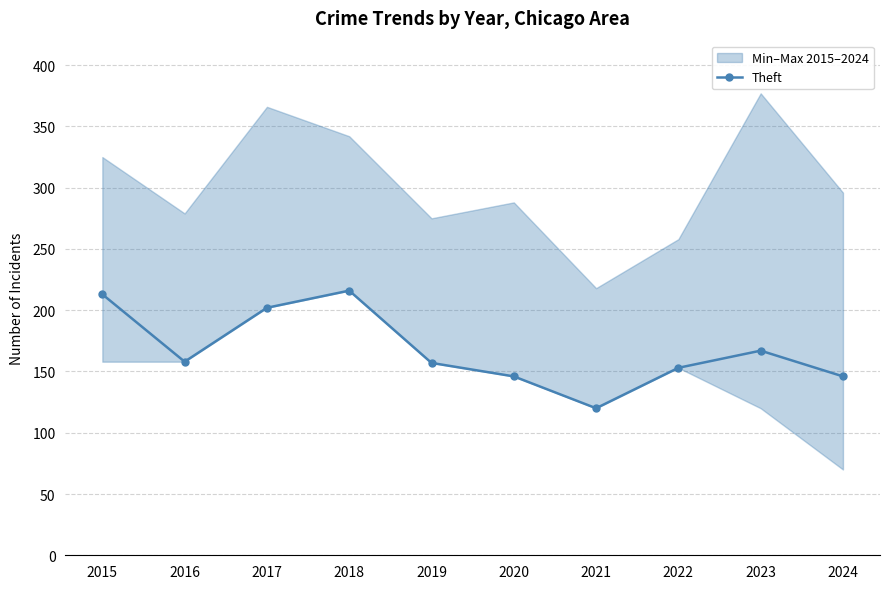

Between 2020 and 2023, which is larger?

2023